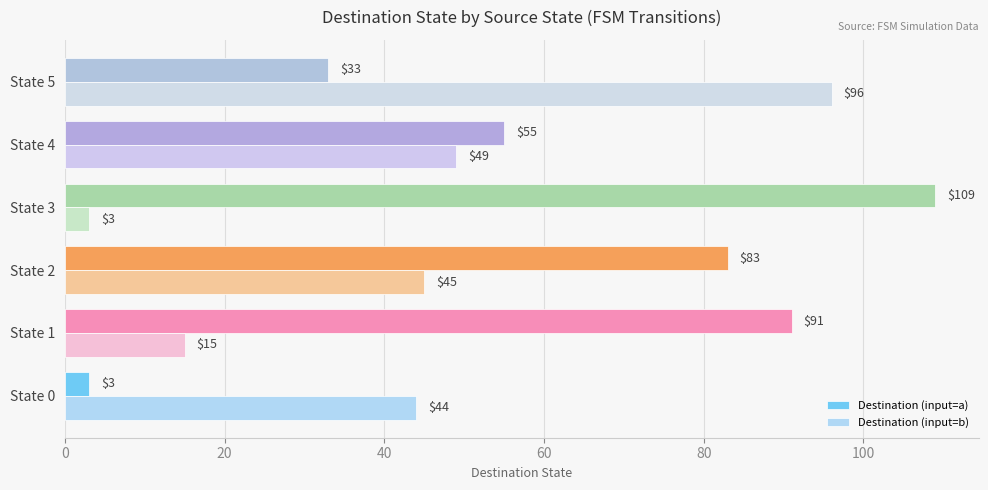

What are all the series names shown in the legend?

Destination (input=a), Destination (input=b)